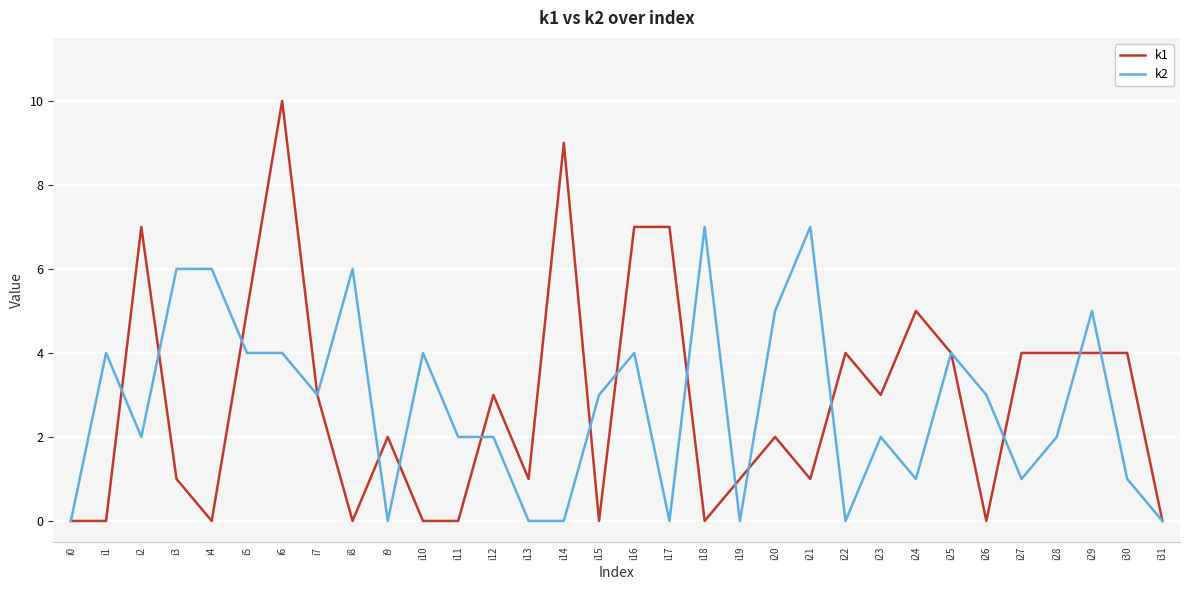

At i24, list the series in order from smallest to largest.

k2, k1